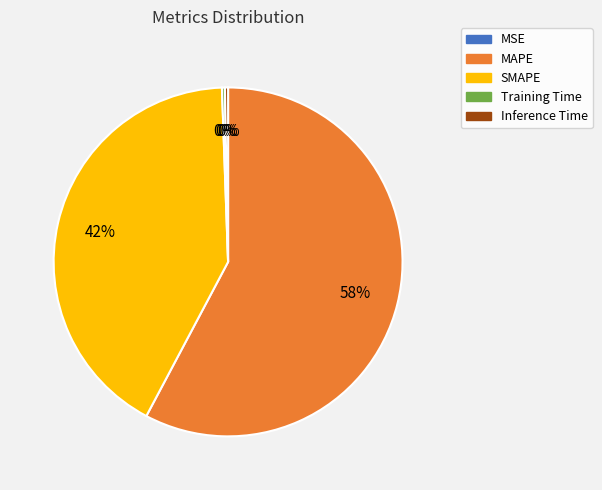

The MAPE slice represents 58% of the pie. True or false?

True